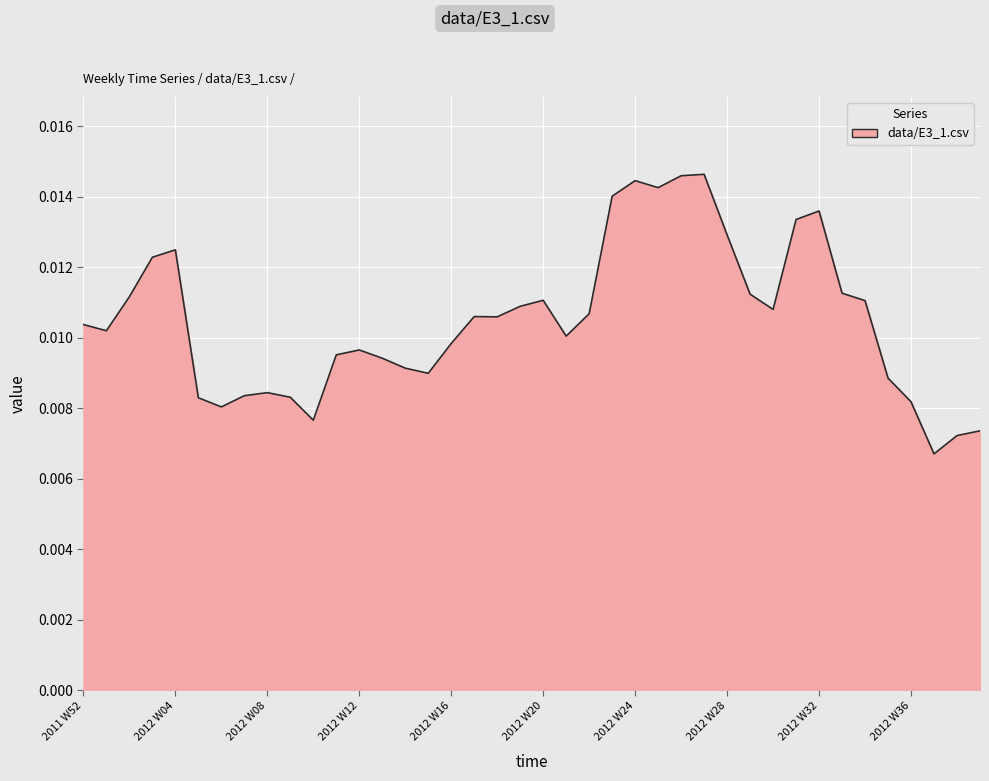

Is this an area chart (filled region under the line)?

Yes